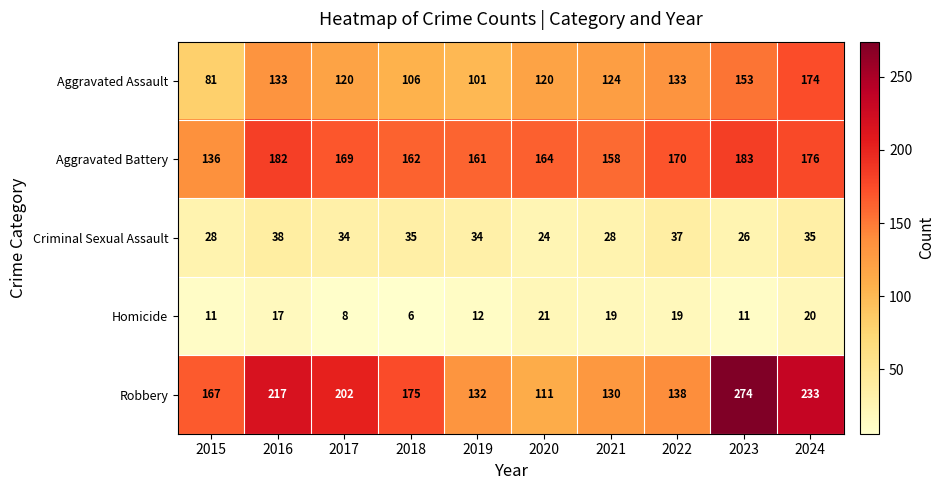

Between 2021 and 2023, which series saw the biggest shift?

Robbery